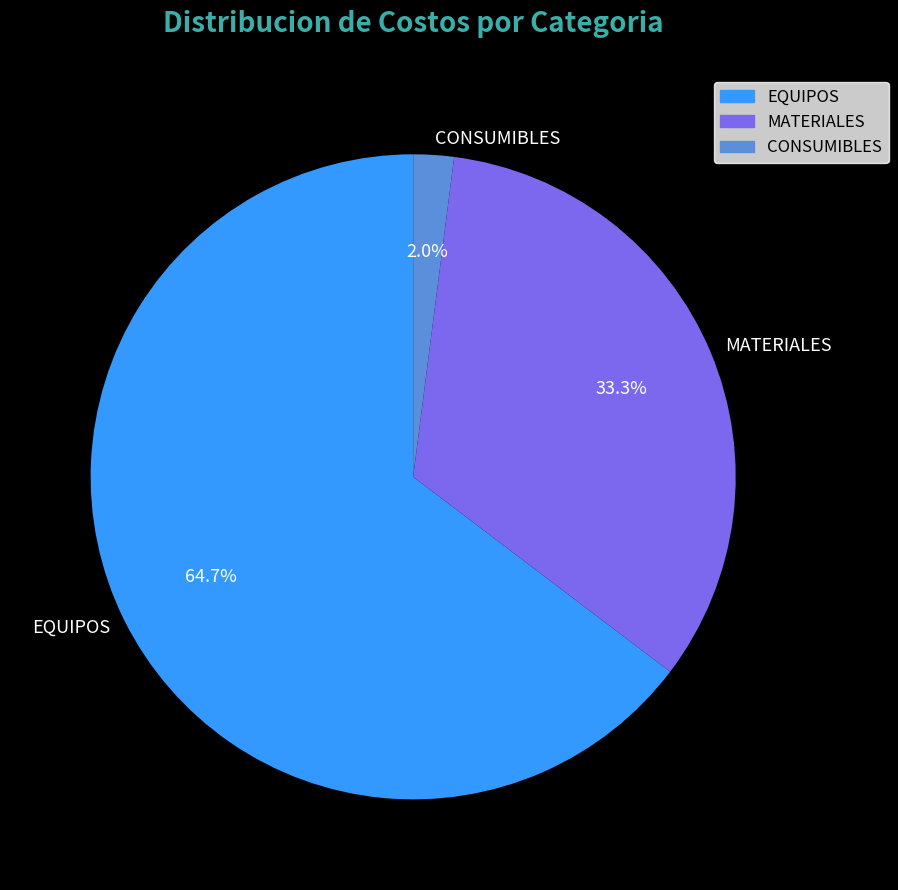

What percentage is the CONSUMIBLES slice, to the nearest percent?

2%